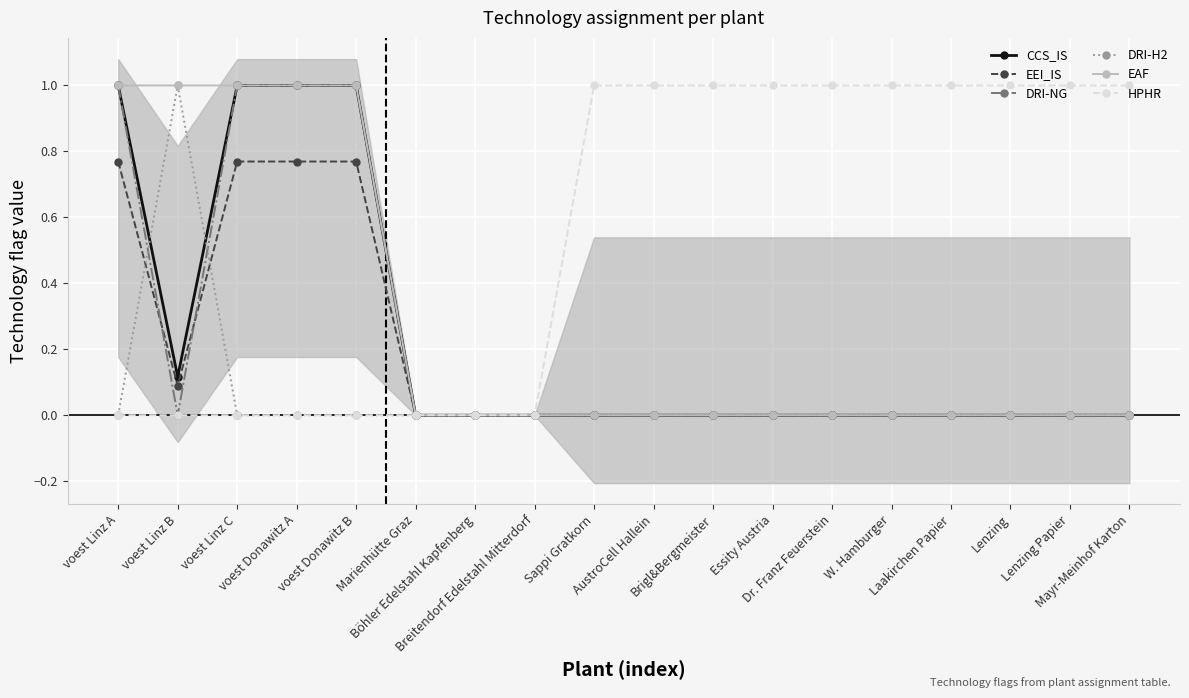

The EAF series shows 0.5 at voest Linz C. True or false?

False